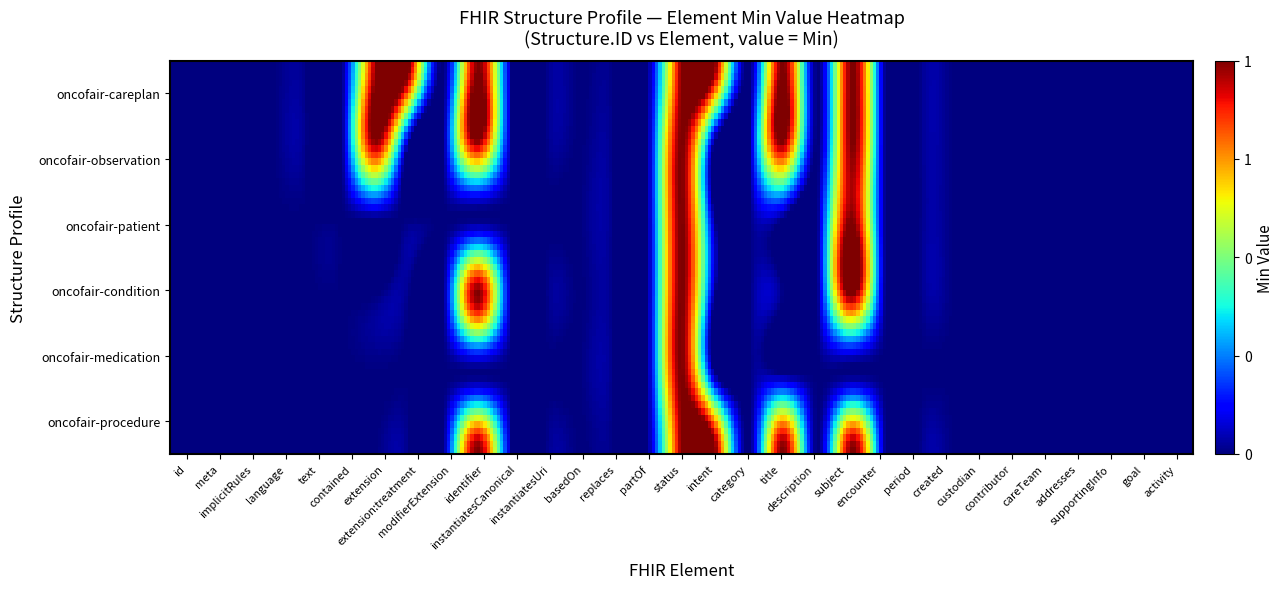

How many positive values does the oncofair-patient series have?

4